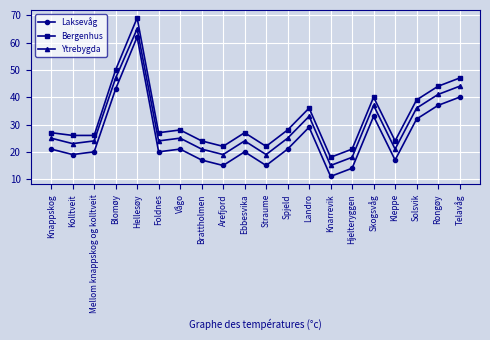

Is the value of Laksevåg at Vågo greater than the value of Ytrebygda at Foldnes?

No